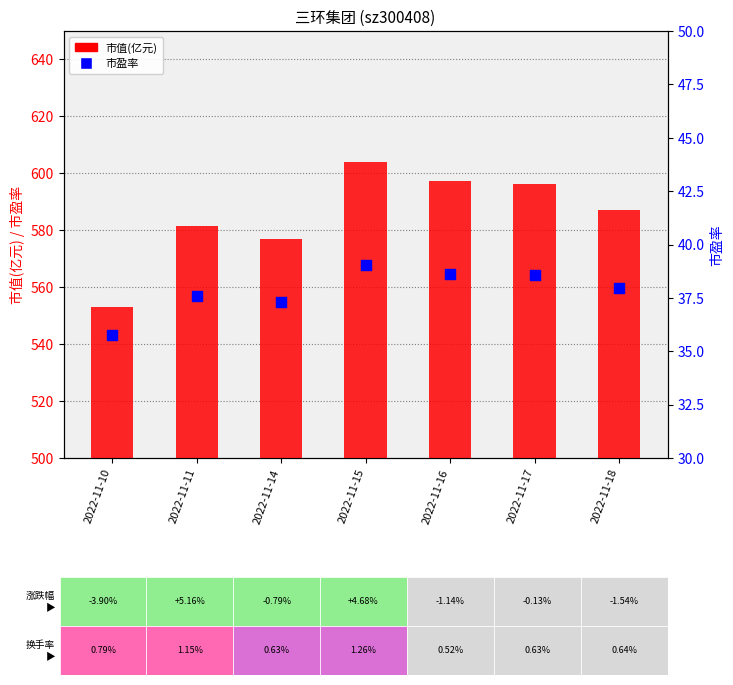

What is the total value across all series at 2022-11-18?

625.2